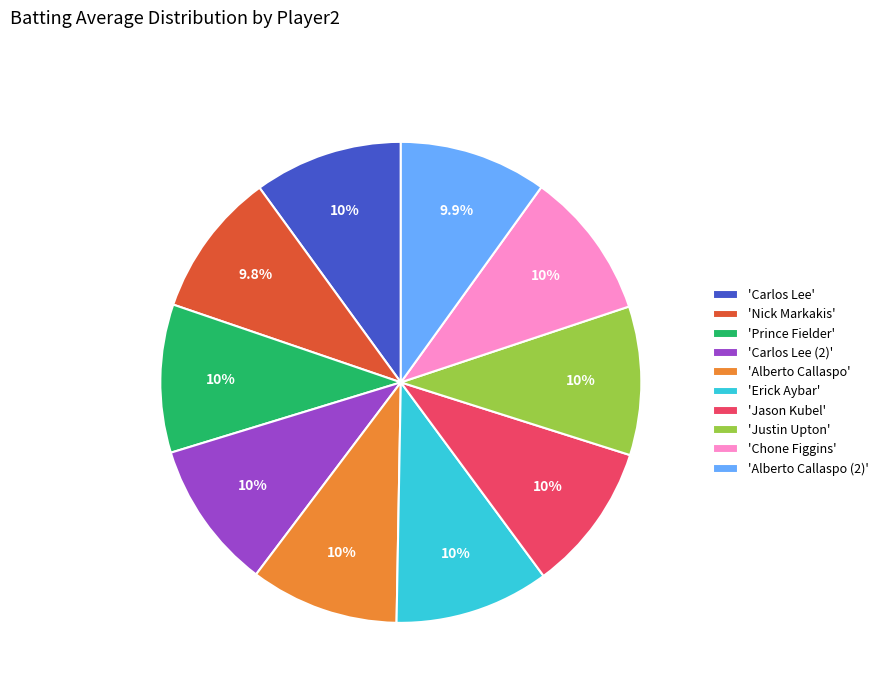

Is there any slice that represents more than half of the pie?

No